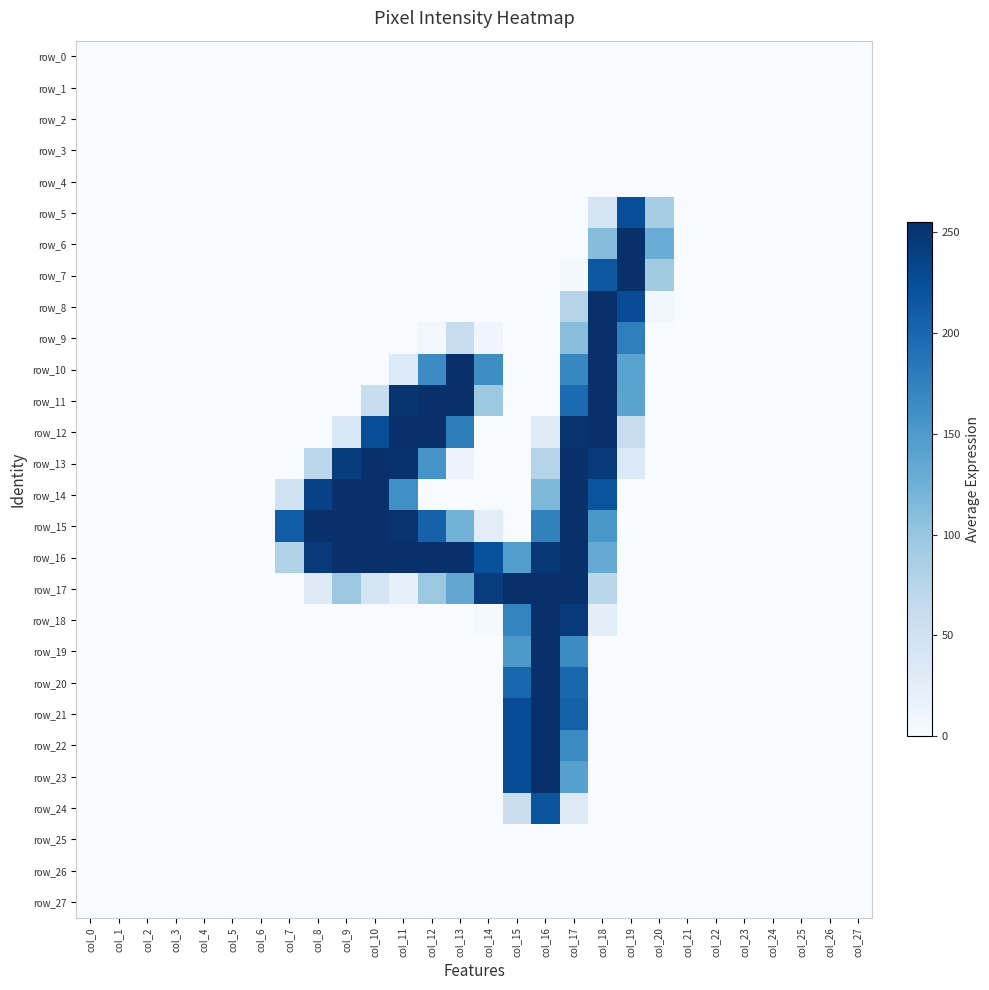

Reading right to left, extract all data points from this chart.

row_0: col_27=0	col_26=0	col_25=0	col_24=0	col_23=0	col_22=0	col_21=0	col_20=0	col_19=0	col_18=0	col_17=0	col_16=0	col_15=0	col_14=0	col_13=0	col_12=0	col_11=0	col_10=0	col_9=0	col_8=0	col_7=0	col_6=0	col_5=0	col_4=0	col_3=0	col_2=0	col_1=0	col_0=0
row_1: col_27=0	col_26=0	col_25=0	col_24=0	col_23=0	col_22=0	col_21=0	col_20=0	col_19=0	col_18=0	col_17=0	col_16=0	col_15=0	col_14=0	col_13=0	col_12=0	col_11=0	col_10=0	col_9=0	col_8=0	col_7=0	col_6=0	col_5=0	col_4=0	col_3=0	col_2=0	col_1=0	col_0=0
row_2: col_27=0	col_26=0	col_25=0	col_24=0	col_23=0	col_22=0	col_21=0	col_20=0	col_19=0	col_18=0	col_17=0	col_16=0	col_15=0	col_14=0	col_13=0	col_12=0	col_11=0	col_10=0	col_9=0	col_8=0	col_7=0	col_6=0	col_5=0	col_4=0	col_3=0	col_2=0	col_1=0	col_0=0
row_3: col_27=0	col_26=0	col_25=0	col_24=0	col_23=0	col_22=0	col_21=0	col_20=0	col_19=0	col_18=0	col_17=0	col_16=0	col_15=0	col_14=0	col_13=0	col_12=0	col_11=0	col_10=0	col_9=0	col_8=0	col_7=0	col_6=0	col_5=0	col_4=0	col_3=0	col_2=0	col_1=0	col_0=0
row_4: col_27=0	col_26=0	col_25=0	col_24=0	col_23=0	col_22=0	col_21=0	col_20=0	col_19=0	col_18=0	col_17=0	col_16=0	col_15=0	col_14=0	col_13=0	col_12=0	col_11=0	col_10=0	col_9=0	col_8=0	col_7=0	col_6=0	col_5=0	col_4=0	col_3=0	col_2=0	col_1=0	col_0=0
row_5: col_27=0	col_26=0	col_25=0	col_24=0	col_23=0	col_22=0	col_21=0	col_20=89	col_19=226	col_18=44	col_17=0	col_16=0	col_15=0	col_14=0	col_13=0	col_12=0	col_11=0	col_10=0	col_9=0	col_8=0	col_7=0	col_6=0	col_5=0	col_4=0	col_3=0	col_2=0	col_1=0	col_0=0
row_6: col_27=0	col_26=0	col_25=0	col_24=0	col_23=0	col_22=0	col_21=0	col_20=129	col_19=254	col_18=110	col_17=0	col_16=0	col_15=0	col_14=0	col_13=0	col_12=0	col_11=0	col_10=0	col_9=0	col_8=0	col_7=0	col_6=0	col_5=0	col_4=0	col_3=0	col_2=0	col_1=0	col_0=0
row_7: col_27=0	col_26=0	col_25=0	col_24=0	col_23=0	col_22=0	col_21=0	col_20=92	col_19=254	col_18=216	col_17=4	col_16=0	col_15=0	col_14=0	col_13=0	col_12=0	col_11=0	col_10=0	col_9=0	col_8=0	col_7=0	col_6=0	col_5=0	col_4=0	col_3=0	col_2=0	col_1=0	col_0=0
row_8: col_27=0	col_26=0	col_25=0	col_24=0	col_23=0	col_22=0	col_21=0	col_20=9	col_19=228	col_18=254	col_17=76	col_16=0	col_15=0	col_14=0	col_13=0	col_12=0	col_11=0	col_10=0	col_9=0	col_8=0	col_7=0	col_6=0	col_5=0	col_4=0	col_3=0	col_2=0	col_1=0	col_0=0
row_9: col_27=0	col_26=0	col_25=0	col_24=0	col_23=0	col_22=0	col_21=0	col_20=0	col_19=177	col_18=254	col_17=109	col_16=0	col_15=0	col_14=10	col_13=61	col_12=7	col_11=0	col_10=0	col_9=0	col_8=0	col_7=0	col_6=0	col_5=0	col_4=0	col_3=0	col_2=0	col_1=0	col_0=0
row_10: col_27=0	col_26=0	col_25=0	col_24=0	col_23=0	col_22=0	col_21=0	col_20=0	col_19=141	col_18=254	col_17=170	col_16=0	col_15=0	col_14=163	col_13=255	col_12=165	col_11=34	col_10=0	col_9=0	col_8=0	col_7=0	col_6=0	col_5=0	col_4=0	col_3=0	col_2=0	col_1=0	col_0=0
row_11: col_27=0	col_26=0	col_25=0	col_24=0	col_23=0	col_22=0	col_21=0	col_20=0	col_19=140	col_18=254	col_17=197	col_16=0	col_15=0	col_14=96	col_13=254	col_12=254	col_11=250	col_10=59	col_9=0	col_8=0	col_7=0	col_6=0	col_5=0	col_4=0	col_3=0	col_2=0	col_1=0	col_0=0
row_12: col_27=0	col_26=0	col_25=0	col_24=0	col_23=0	col_22=0	col_21=0	col_20=0	col_19=61	col_18=254	col_17=252	col_16=30	col_15=0	col_14=0	col_13=178	col_12=254	col_11=254	col_10=226	col_9=39	col_8=0	col_7=0	col_6=0	col_5=0	col_4=0	col_3=0	col_2=0	col_1=0	col_0=0
row_13: col_27=0	col_26=0	col_25=0	col_24=0	col_23=0	col_22=0	col_21=0	col_20=0	col_19=35	col_18=246	col_17=254	col_16=78	col_15=0	col_14=0	col_13=14	col_12=156	col_11=253	col_10=254	col_9=243	col_8=71	col_7=0	col_6=0	col_5=0	col_4=0	col_3=0	col_2=0	col_1=0	col_0=0
row_14: col_27=0	col_26=0	col_25=0	col_24=0	col_23=0	col_22=0	col_21=0	col_20=0	col_19=0	col_18=221	col_17=254	col_16=116	col_15=0	col_14=0	col_13=0	col_12=0	col_11=161	col_10=254	col_9=255	col_8=238	col_7=50	col_6=0	col_5=0	col_4=0	col_3=0	col_2=0	col_1=0	col_0=0
row_15: col_27=0	col_26=0	col_25=0	col_24=0	col_23=0	col_22=0	col_21=0	col_20=0	col_19=0	col_18=153	col_17=254	col_16=175	col_15=0	col_14=26	col_13=122	col_12=206	col_11=252	col_10=254	col_9=254	col_8=254	col_7=211	col_6=0	col_5=0	col_4=0	col_3=0	col_2=0	col_1=0	col_0=0
row_16: col_27=0	col_26=0	col_25=0	col_24=0	col_23=0	col_22=0	col_21=0	col_20=0	col_19=0	col_18=132	col_17=254	col_16=248	col_15=146	col_14=223	col_13=254	col_12=254	col_11=254	col_10=254	col_9=254	col_8=246	col_7=80	col_6=0	col_5=0	col_4=0	col_3=0	col_2=0	col_1=0	col_0=0
row_17: col_27=0	col_26=0	col_25=0	col_24=0	col_23=0	col_22=0	col_21=0	col_20=0	col_19=0	col_18=73	col_17=254	col_16=254	col_15=254	col_14=242	col_13=135	col_12=97	col_11=21	col_10=44	col_9=97	col_8=33	col_7=0	col_6=0	col_5=0	col_4=0	col_3=0	col_2=0	col_1=0	col_0=0
row_18: col_27=0	col_26=0	col_25=0	col_24=0	col_23=0	col_22=0	col_21=0	col_20=0	col_19=0	col_18=24	col_17=246	col_16=254	col_15=173	col_14=3	col_13=0	col_12=0	col_11=0	col_10=0	col_9=0	col_8=0	col_7=0	col_6=0	col_5=0	col_4=0	col_3=0	col_2=0	col_1=0	col_0=0
row_19: col_27=0	col_26=0	col_25=0	col_24=0	col_23=0	col_22=0	col_21=0	col_20=0	col_19=0	col_18=0	col_17=165	col_16=254	col_15=152	col_14=0	col_13=0	col_12=0	col_11=0	col_10=0	col_9=0	col_8=0	col_7=0	col_6=0	col_5=0	col_4=0	col_3=0	col_2=0	col_1=0	col_0=0
row_20: col_27=0	col_26=0	col_25=0	col_24=0	col_23=0	col_22=0	col_21=0	col_20=0	col_19=0	col_18=0	col_17=201	col_16=254	col_15=201	col_14=0	col_13=0	col_12=0	col_11=0	col_10=0	col_9=0	col_8=0	col_7=0	col_6=0	col_5=0	col_4=0	col_3=0	col_2=0	col_1=0	col_0=0
row_21: col_27=0	col_26=0	col_25=0	col_24=0	col_23=0	col_22=0	col_21=0	col_20=0	col_19=0	col_18=0	col_17=206	col_16=254	col_15=227	col_14=0	col_13=0	col_12=0	col_11=0	col_10=0	col_9=0	col_8=0	col_7=0	col_6=0	col_5=0	col_4=0	col_3=0	col_2=0	col_1=0	col_0=0
row_22: col_27=0	col_26=0	col_25=0	col_24=0	col_23=0	col_22=0	col_21=0	col_20=0	col_19=0	col_18=0	col_17=165	col_16=254	col_15=227	col_14=0	col_13=0	col_12=0	col_11=0	col_10=0	col_9=0	col_8=0	col_7=0	col_6=0	col_5=0	col_4=0	col_3=0	col_2=0	col_1=0	col_0=0
row_23: col_27=0	col_26=0	col_25=0	col_24=0	col_23=0	col_22=0	col_21=0	col_20=0	col_19=0	col_18=0	col_17=143	col_16=254	col_15=227	col_14=0	col_13=0	col_12=0	col_11=0	col_10=0	col_9=0	col_8=0	col_7=0	col_6=0	col_5=0	col_4=0	col_3=0	col_2=0	col_1=0	col_0=0
row_24: col_27=0	col_26=0	col_25=0	col_24=0	col_23=0	col_22=0	col_21=0	col_20=0	col_19=0	col_18=0	col_17=33	col_16=219	col_15=57	col_14=0	col_13=0	col_12=0	col_11=0	col_10=0	col_9=0	col_8=0	col_7=0	col_6=0	col_5=0	col_4=0	col_3=0	col_2=0	col_1=0	col_0=0
row_25: col_27=0	col_26=0	col_25=0	col_24=0	col_23=0	col_22=0	col_21=0	col_20=0	col_19=0	col_18=0	col_17=0	col_16=0	col_15=0	col_14=0	col_13=0	col_12=0	col_11=0	col_10=0	col_9=0	col_8=0	col_7=0	col_6=0	col_5=0	col_4=0	col_3=0	col_2=0	col_1=0	col_0=0
row_26: col_27=0	col_26=0	col_25=0	col_24=0	col_23=0	col_22=0	col_21=0	col_20=0	col_19=0	col_18=0	col_17=0	col_16=0	col_15=0	col_14=0	col_13=0	col_12=0	col_11=0	col_10=0	col_9=0	col_8=0	col_7=0	col_6=0	col_5=0	col_4=0	col_3=0	col_2=0	col_1=0	col_0=0
row_27: col_27=0	col_26=0	col_25=0	col_24=0	col_23=0	col_22=0	col_21=0	col_20=0	col_19=0	col_18=0	col_17=0	col_16=0	col_15=0	col_14=0	col_13=0	col_12=0	col_11=0	col_10=0	col_9=0	col_8=0	col_7=0	col_6=0	col_5=0	col_4=0	col_3=0	col_2=0	col_1=0	col_0=0